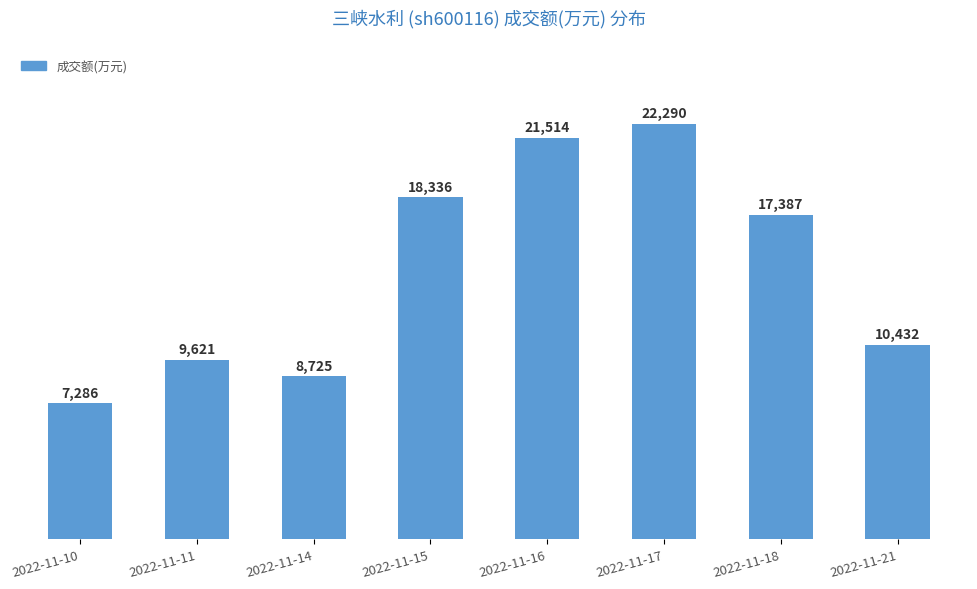

Which has a higher value, 2022-11-10 or 2022-11-17?

2022-11-17